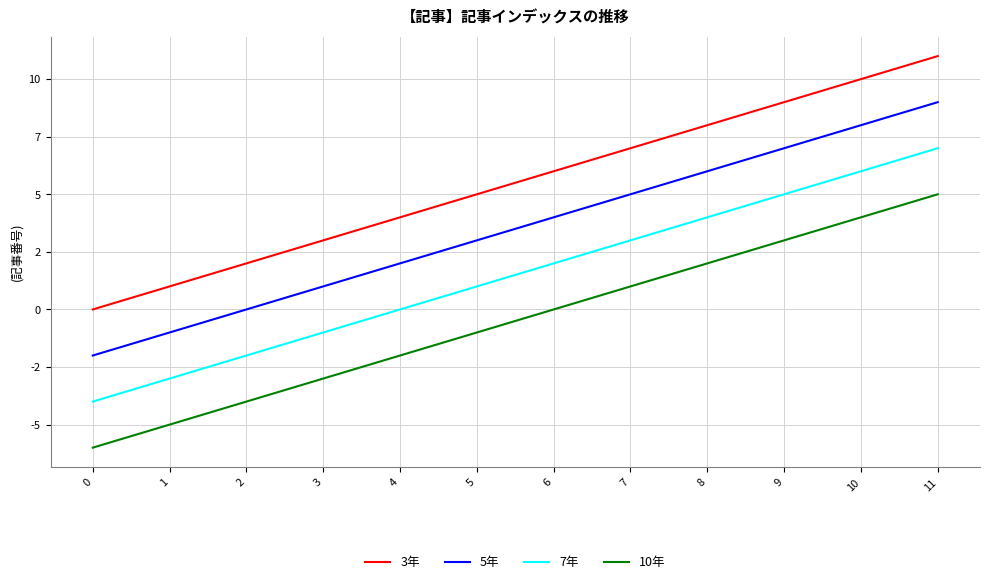

What is the difference between the highest and lowest values at 3?

6